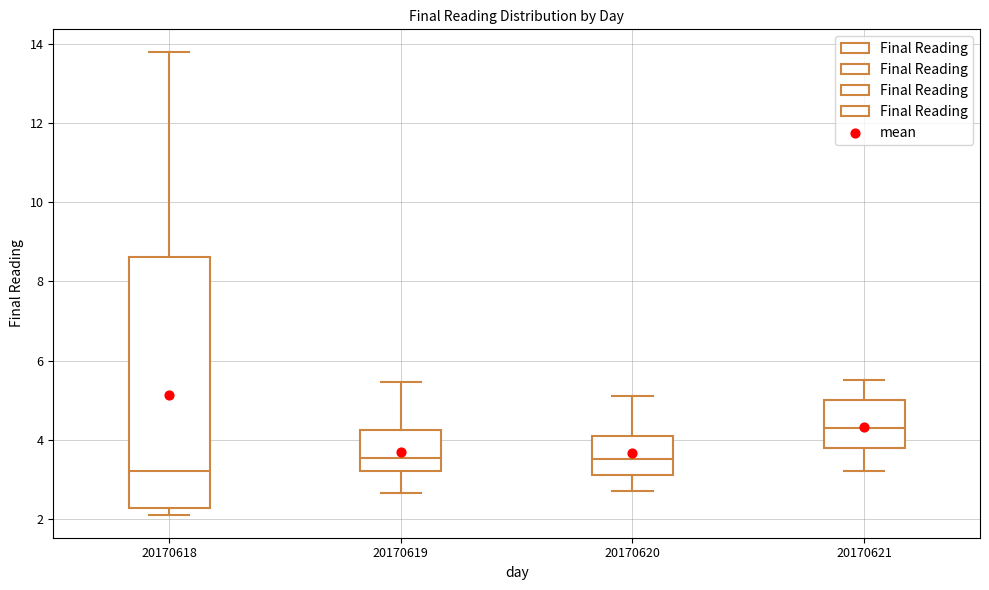

Where is the lower edge of the box at x = 20170619 on the y-axis? The values are not printed on the chart, so give them approximately, as read against the axis.

3.2